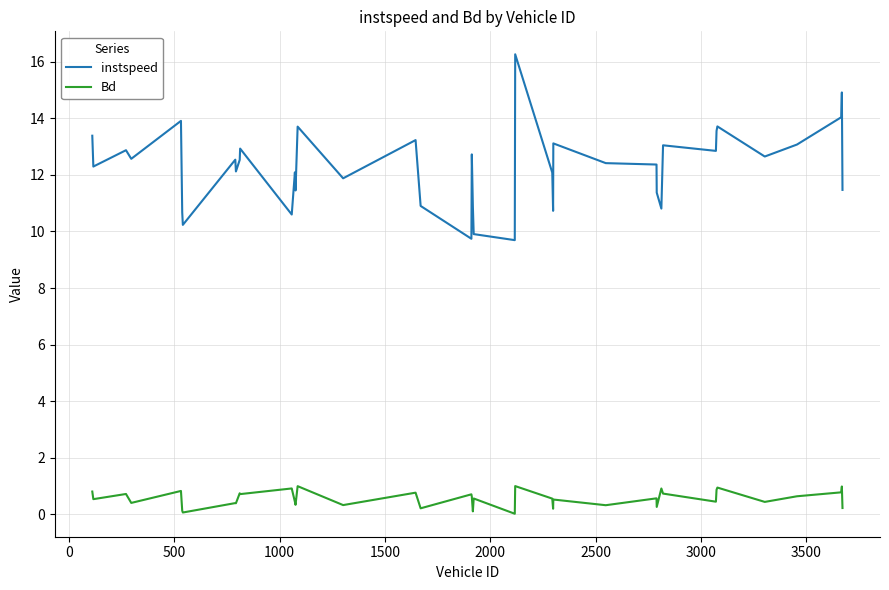

Rank the series by their maximum value, from highest to lowest.

instspeed, Bd